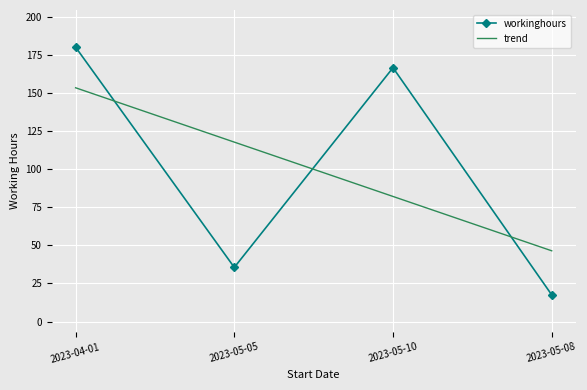

Which category has the lowest value across all series?

2023-05-08